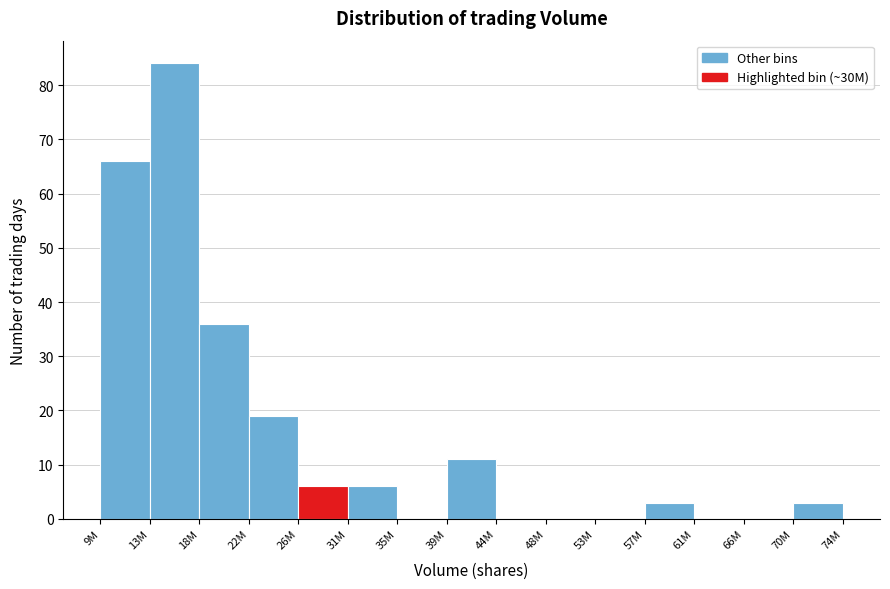

Reading left to right, transcribe all the data shown in this chart.

9M=66	13M=84	18M=36	22M=19	26M=6	31M=6	35M=0	39M=11	44M=0	48M=0	53M=0	57M=3	61M=0	66M=0	70M=3